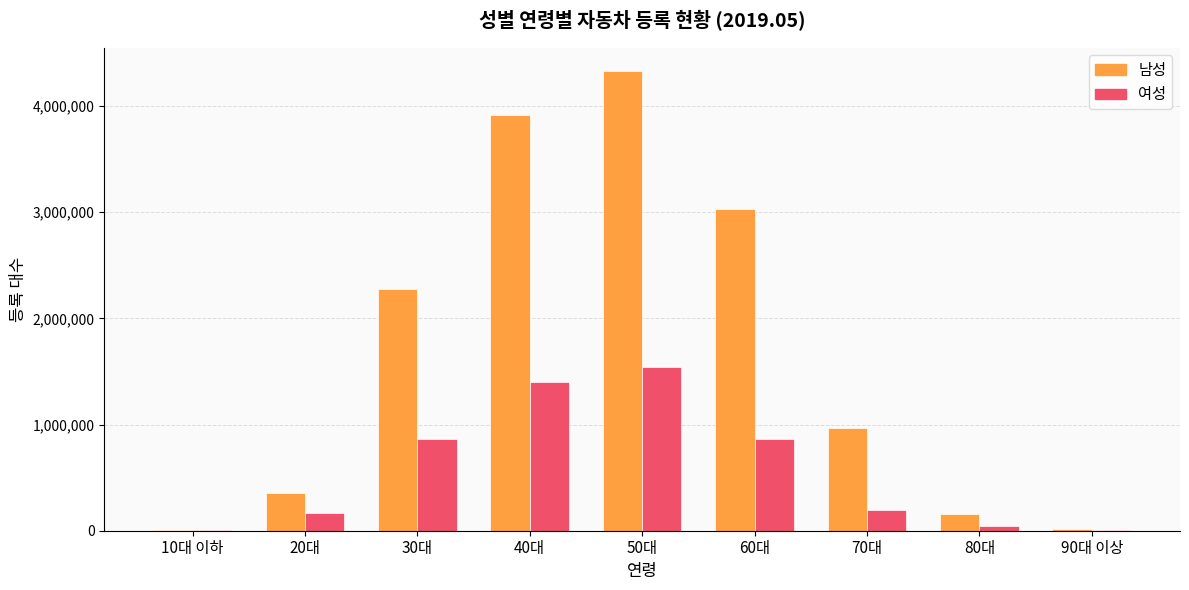

How many groups of bars are there?

9